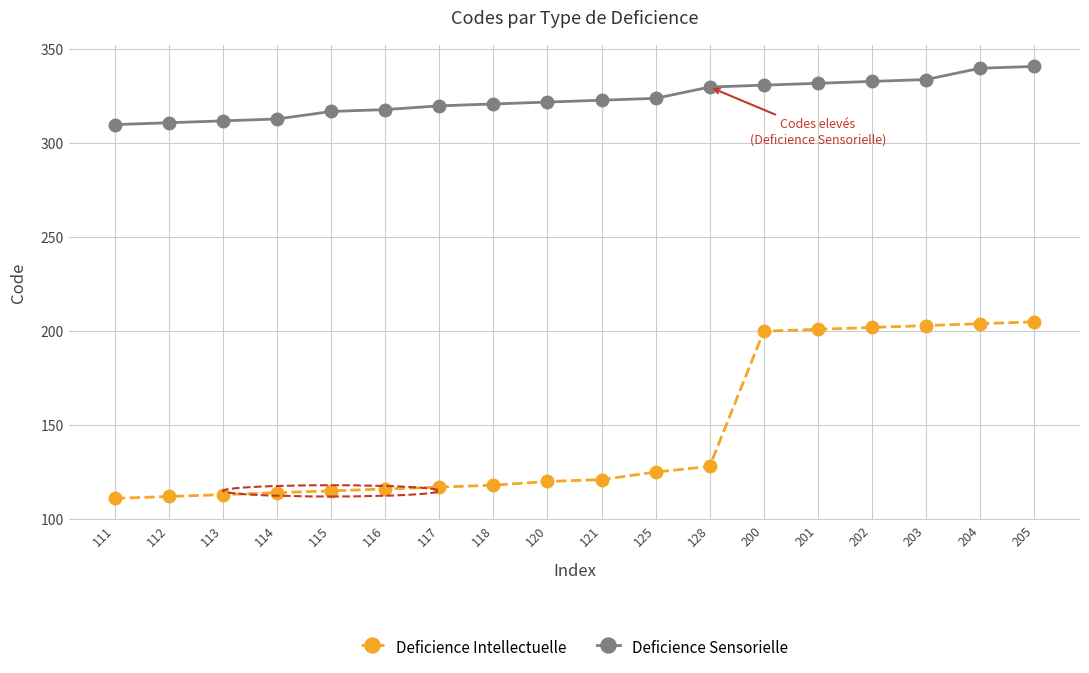

What is the difference between the highest and lowest values at 202?

131